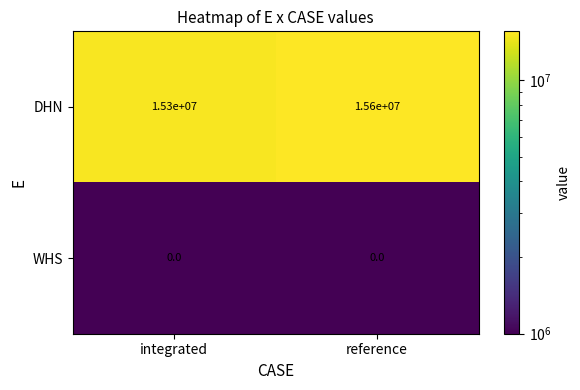

How many values in the DHN series are below 15600000?

1